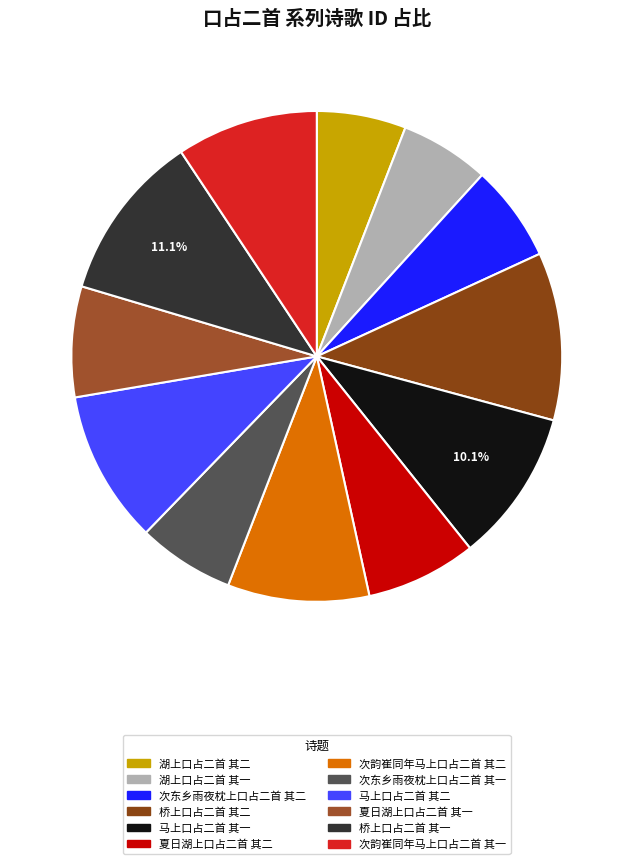

What percentage do 夏日湖上口占二首 其二 and 次韵崔同年马上口占二首 其一 together represent?

16.6%